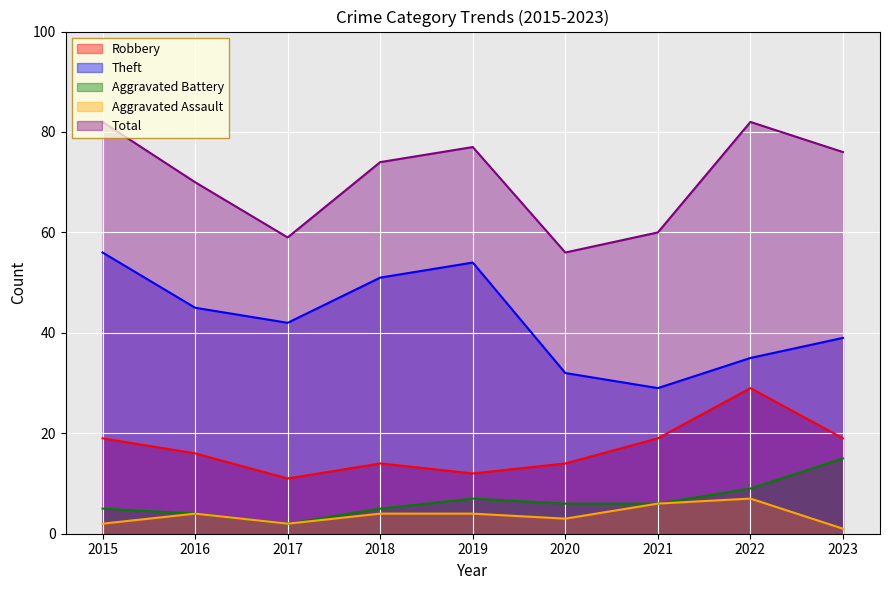

The Aggravated Assault series shows 1 at 2019. True or false?

False